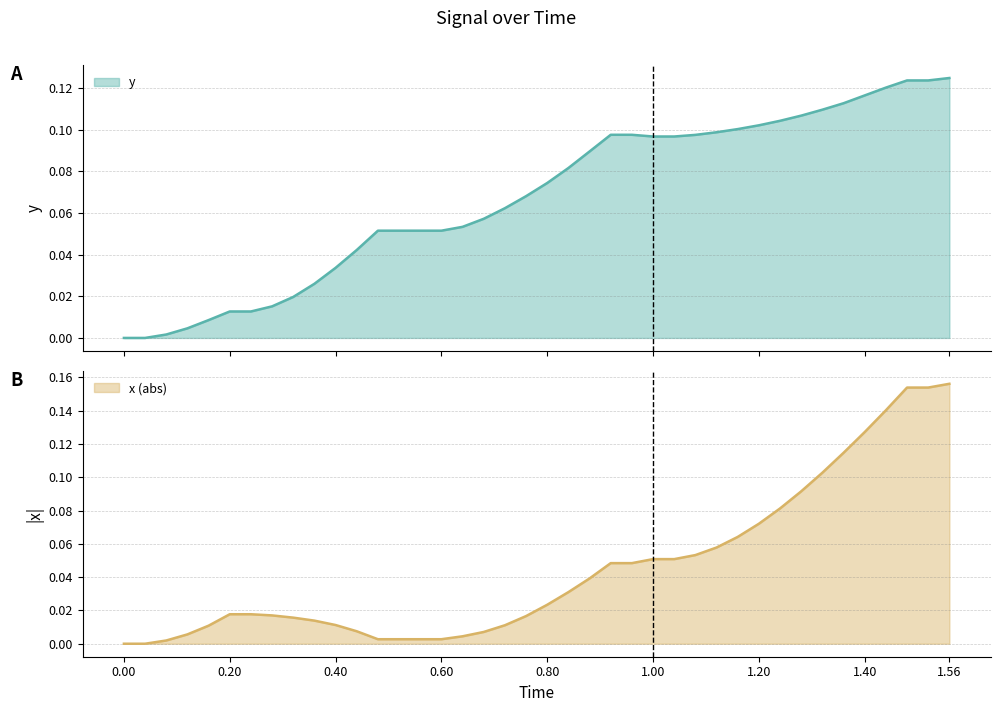

What is the maximum value for x?

0.2